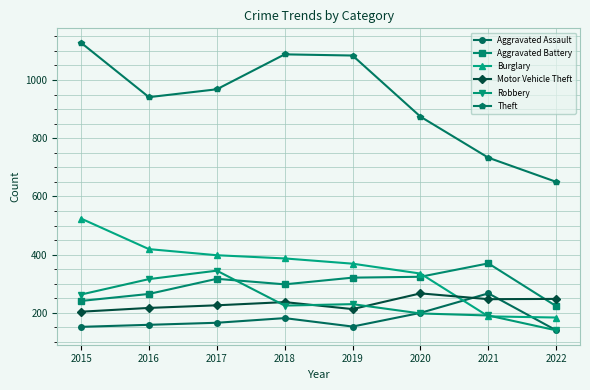

What is the value of the Theft point at the 2nd from the left?

941